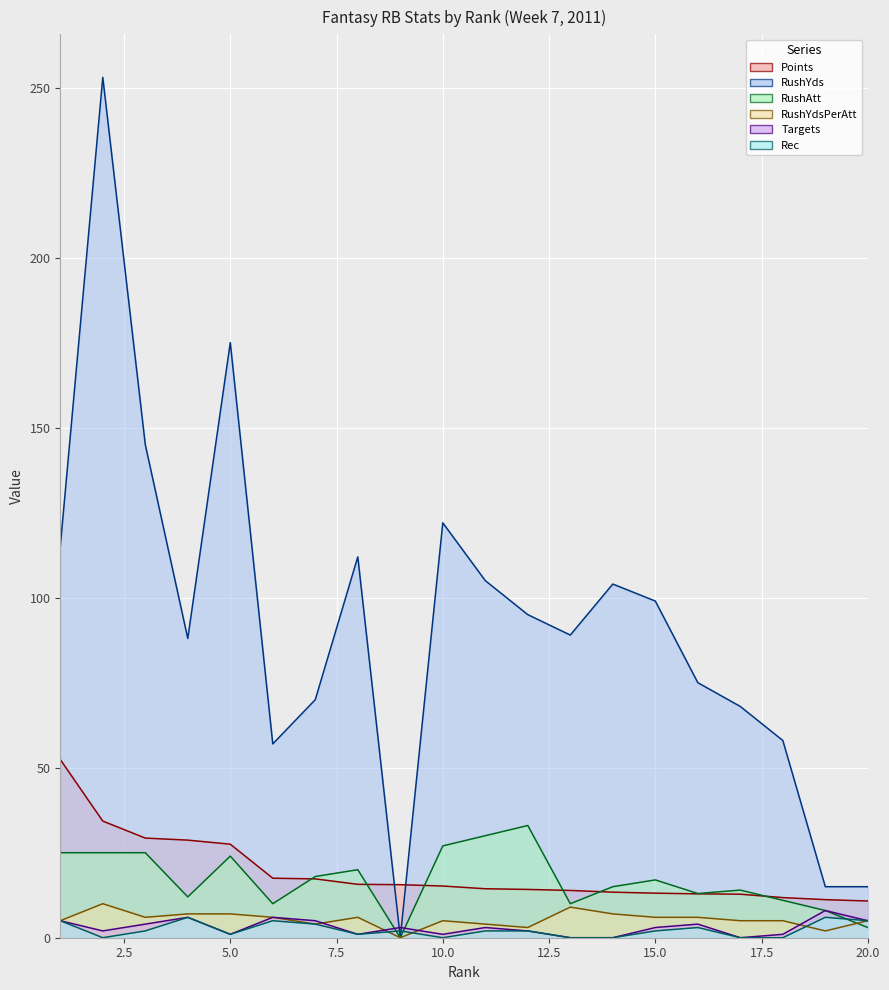

At which label does Rec first exceed 2?

1